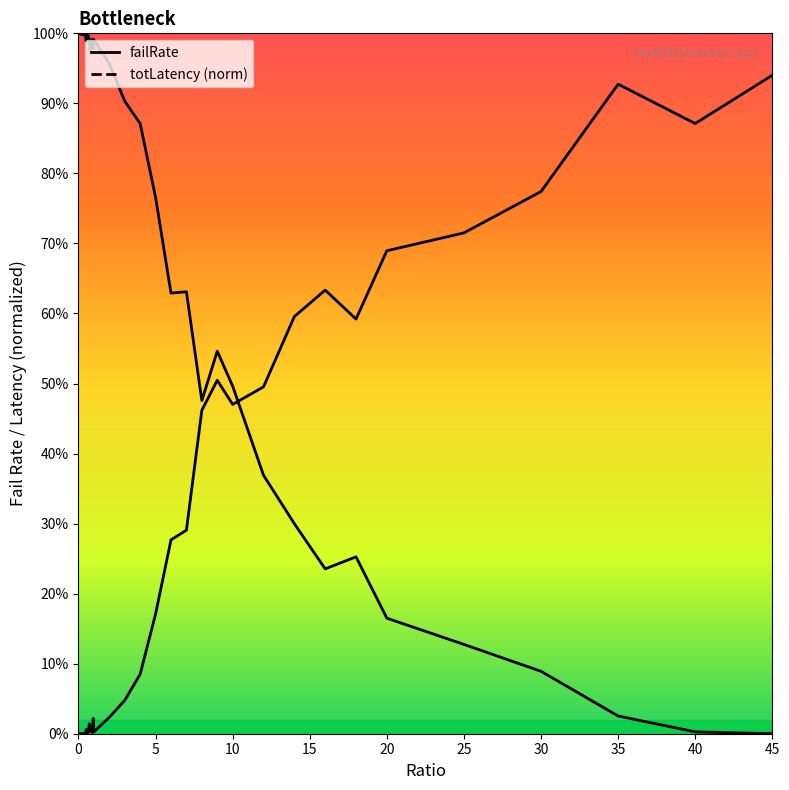

How many distinct data groups are displayed?

2